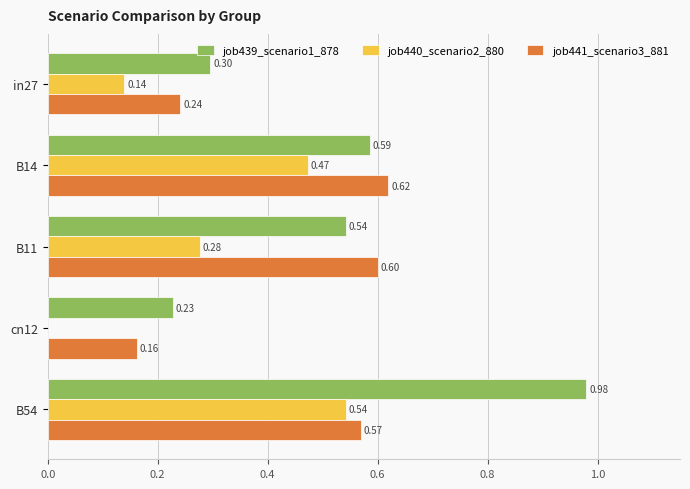

What is the sum of all job439_scenario1_878 values?

2.6